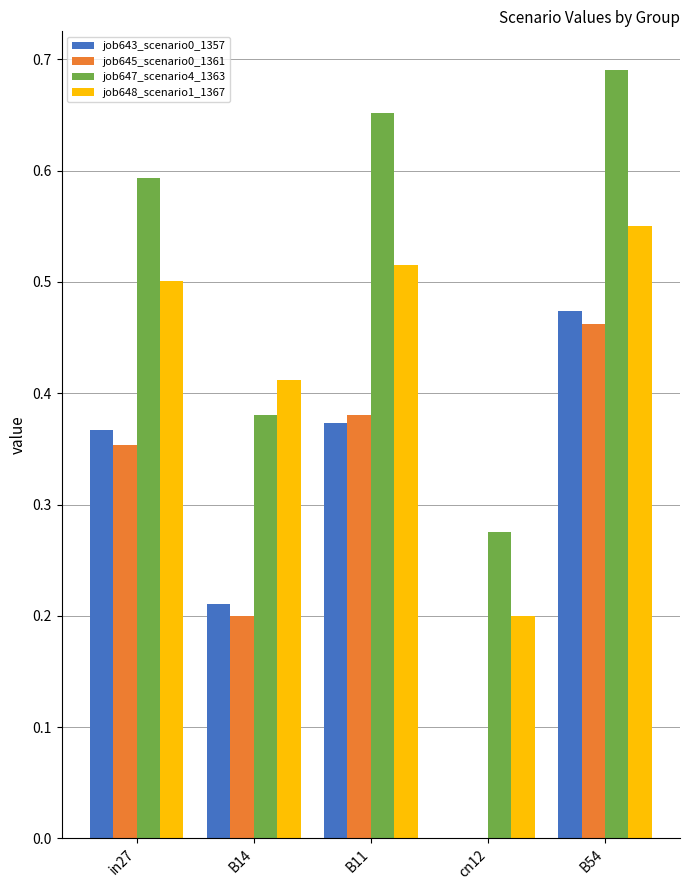

Which series has the largest total across all categories?

job647_scenario4_1363